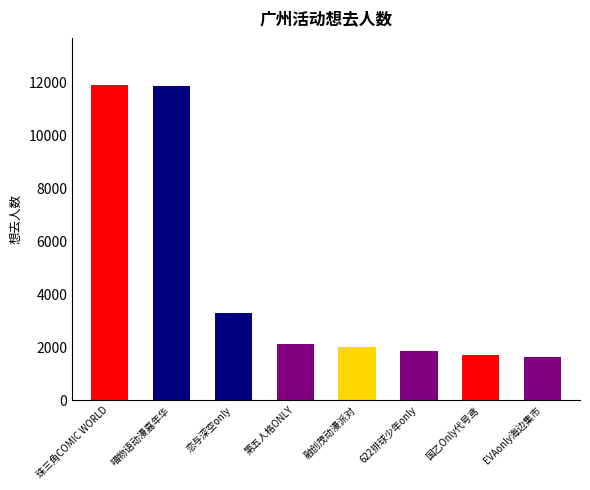

What is the smallest value displayed?

1631